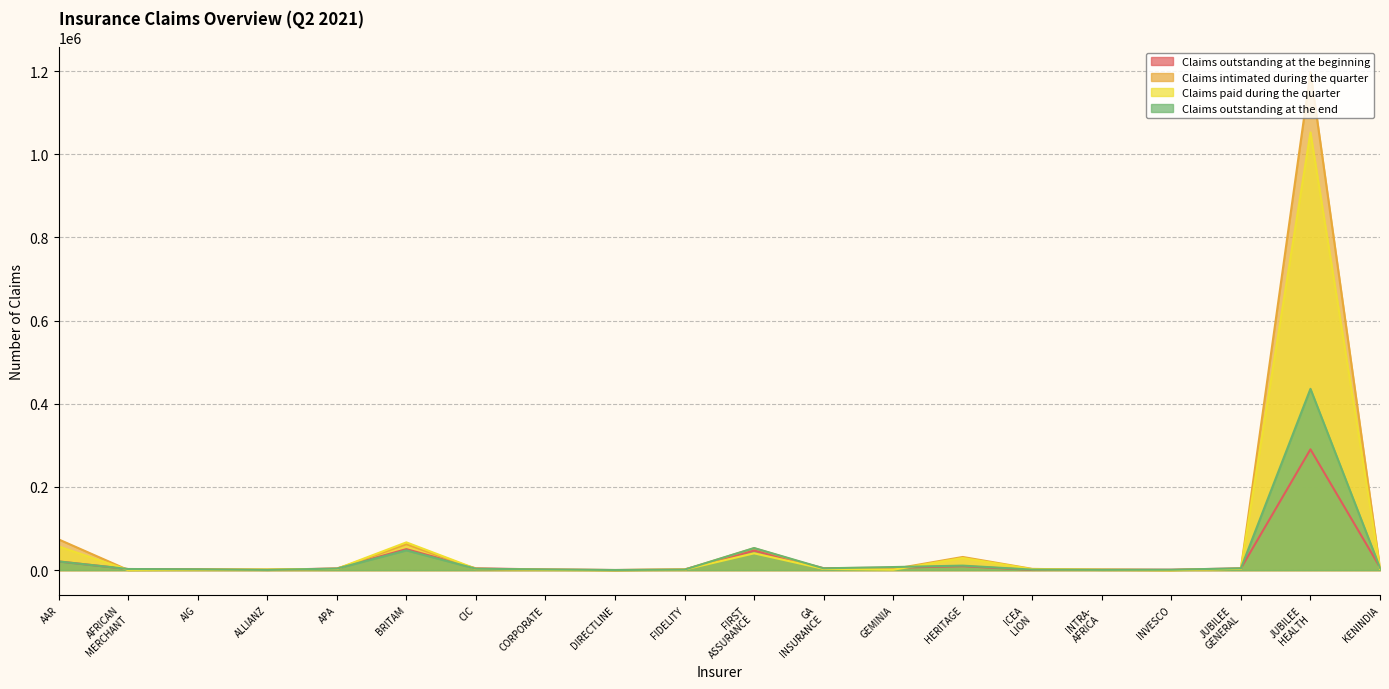

How many values in the Claims outstanding at the beginning series exceed 4235?

9